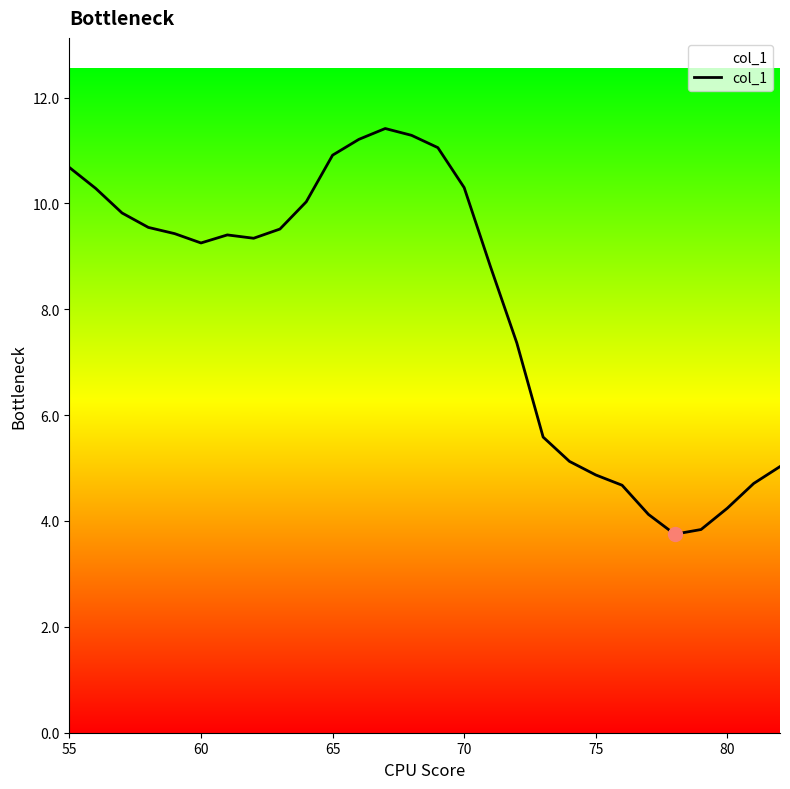

Does the chart have visible grid lines?

No